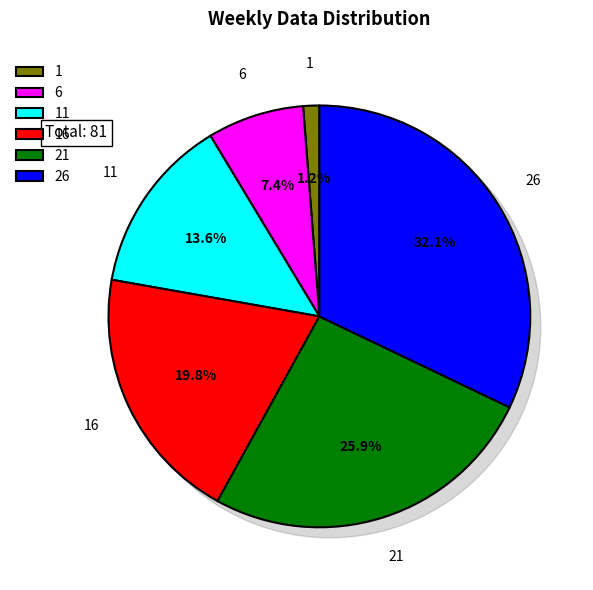

Rank the categories by value from highest to lowest.

26, 21, 16, 11, 6, 1